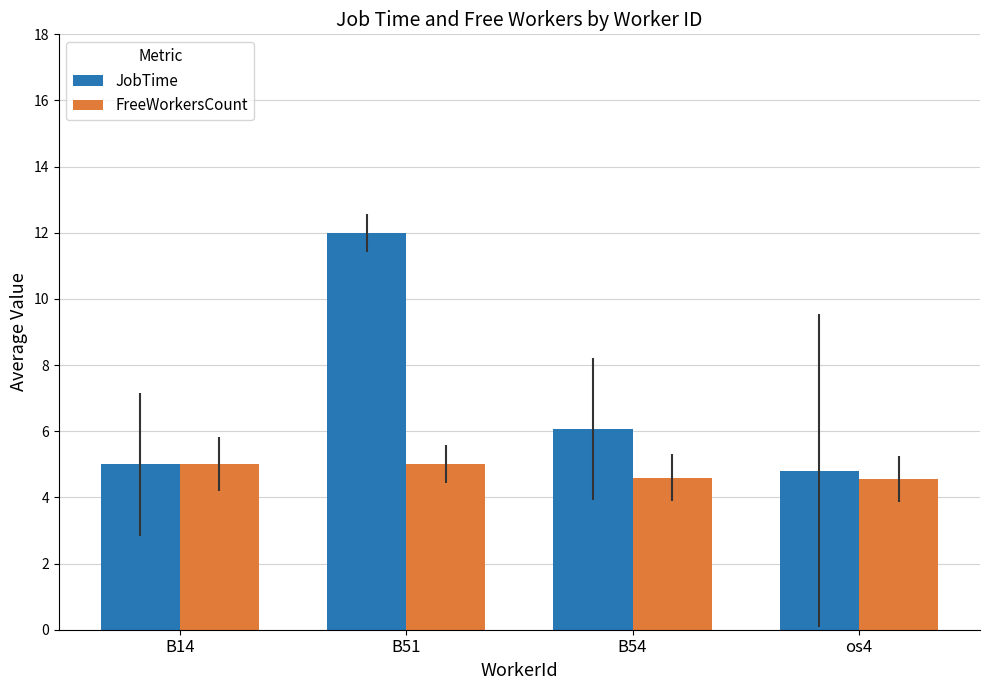

Where is JobTime nearest to the value 8?

B54